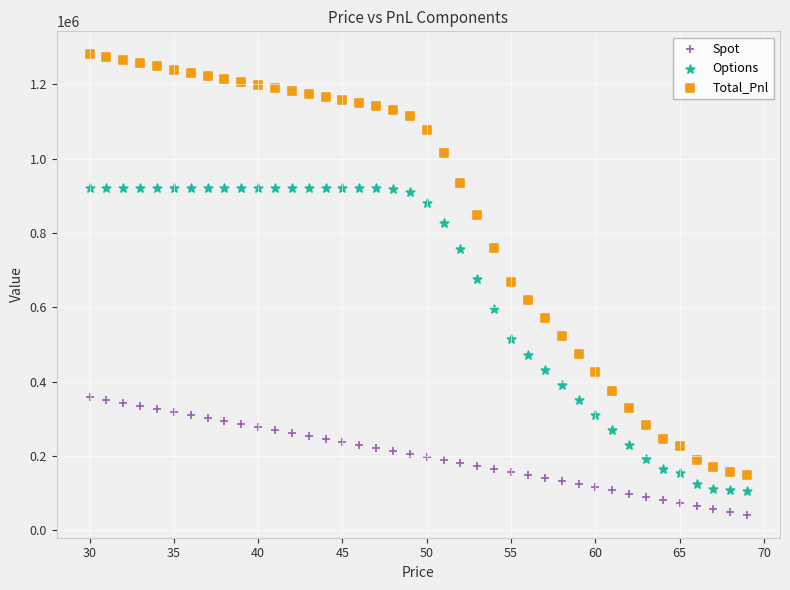

Which series contains the lowest Y value?

Spot